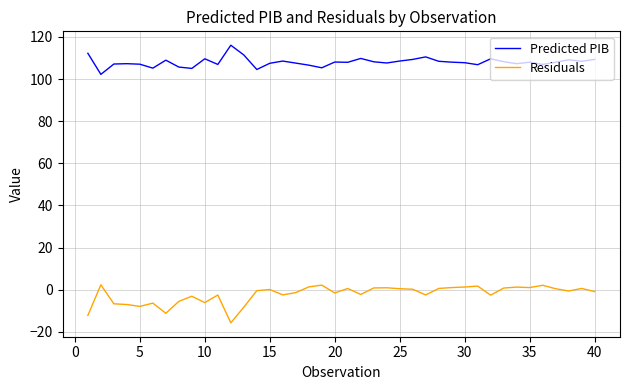

What is the lowest value of the Predicted PIB series?

102.2